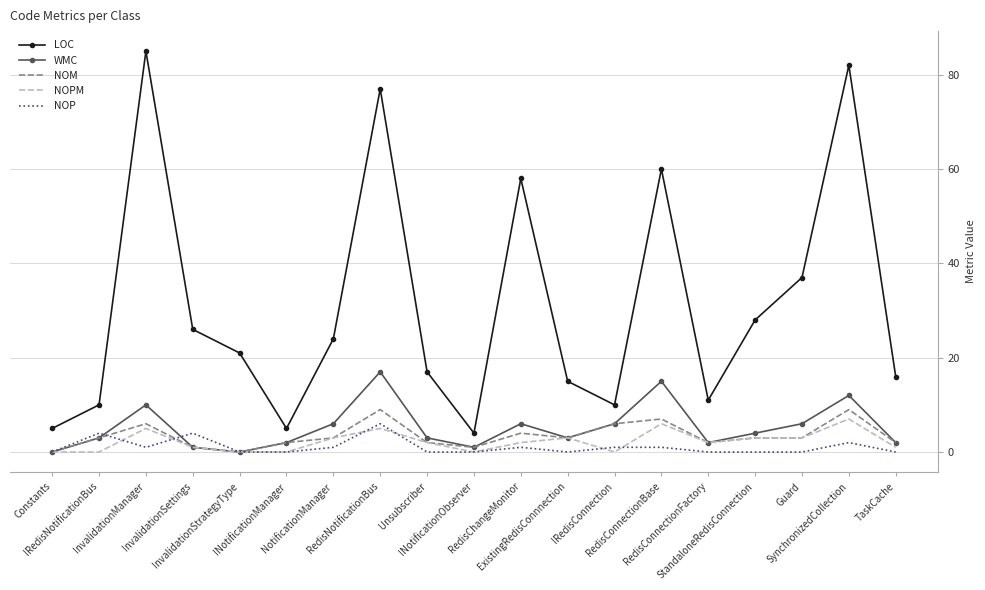

Reading left to right, transcribe all the data shown in this chart.

LOC: Constants=5	IRedisNotificationBus=10	InvalidationManager=85	InvalidationSettings=26	InvalidationStrategyType=21	INotificationManager=5	NotificationManager=24	RedisNotificationBus=77	Unsubscriber=17	INotificationObserver=4	RedisChangeMonitor=58	ExistingRedisConnnection=15	IRedisConnection=10	RedisConnectionBase=60	RedisConnectionFactory=11	StandaloneRedisConnection=28	Guard=37	SynchronizedCollection=82	TaskCache=16
WMC: Constants=0	IRedisNotificationBus=3	InvalidationManager=10	InvalidationSettings=1	InvalidationStrategyType=0	INotificationManager=2	NotificationManager=6	RedisNotificationBus=17	Unsubscriber=3	INotificationObserver=1	RedisChangeMonitor=6	ExistingRedisConnnection=3	IRedisConnection=6	RedisConnectionBase=15	RedisConnectionFactory=2	StandaloneRedisConnection=4	Guard=6	SynchronizedCollection=12	TaskCache=2
NOM: Constants=0	IRedisNotificationBus=3	InvalidationManager=6	InvalidationSettings=1	InvalidationStrategyType=0	INotificationManager=2	NotificationManager=3	RedisNotificationBus=9	Unsubscriber=2	INotificationObserver=1	RedisChangeMonitor=4	ExistingRedisConnnection=3	IRedisConnection=6	RedisConnectionBase=7	RedisConnectionFactory=2	StandaloneRedisConnection=3	Guard=3	SynchronizedCollection=9	TaskCache=2
NOPM: Constants=0	IRedisNotificationBus=0	InvalidationManager=5	InvalidationSettings=1	InvalidationStrategyType=0	INotificationManager=0	NotificationManager=3	RedisNotificationBus=5	Unsubscriber=2	INotificationObserver=0	RedisChangeMonitor=2	ExistingRedisConnnection=3	IRedisConnection=0	RedisConnectionBase=6	RedisConnectionFactory=2	StandaloneRedisConnection=3	Guard=3	SynchronizedCollection=7	TaskCache=1
NOP: Constants=0	IRedisNotificationBus=4	InvalidationManager=1	InvalidationSettings=4	InvalidationStrategyType=0	INotificationManager=0	NotificationManager=1	RedisNotificationBus=6	Unsubscriber=0	INotificationObserver=0	RedisChangeMonitor=1	ExistingRedisConnnection=0	IRedisConnection=1	RedisConnectionBase=1	RedisConnectionFactory=0	StandaloneRedisConnection=0	Guard=0	SynchronizedCollection=2	TaskCache=0